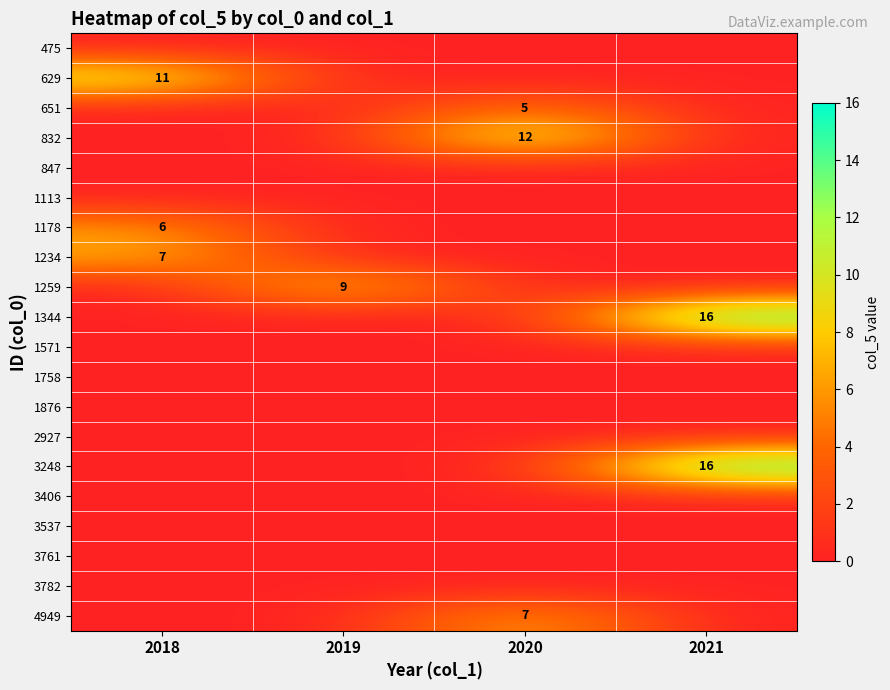

At which category does the chart reach its peak across all series?

2021